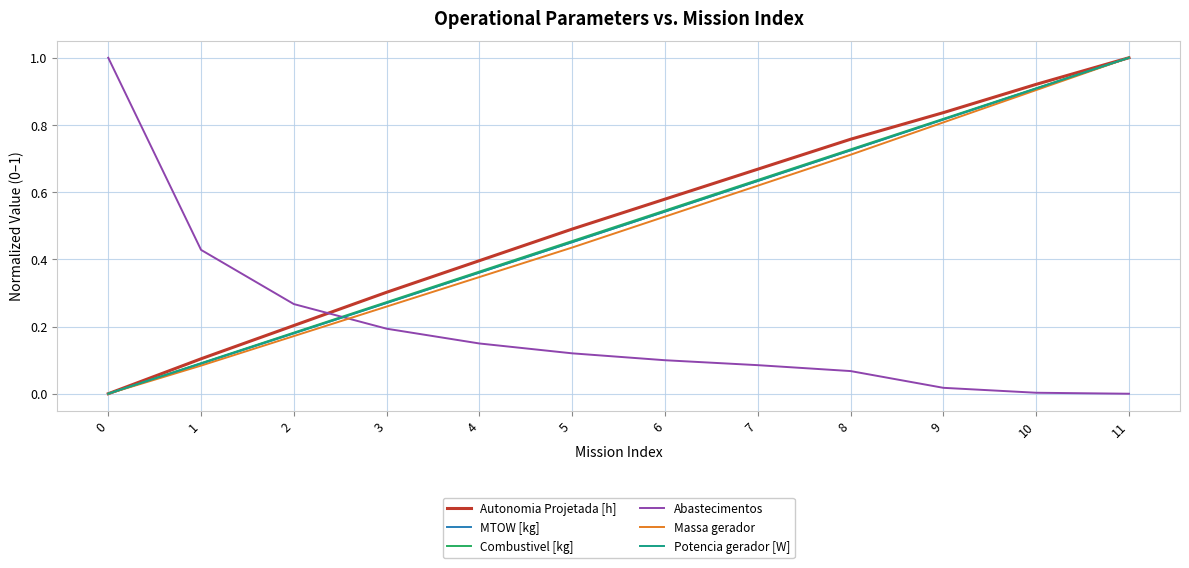

Which series changed the most between 4 and 6?

Autonomia Projetada [h]